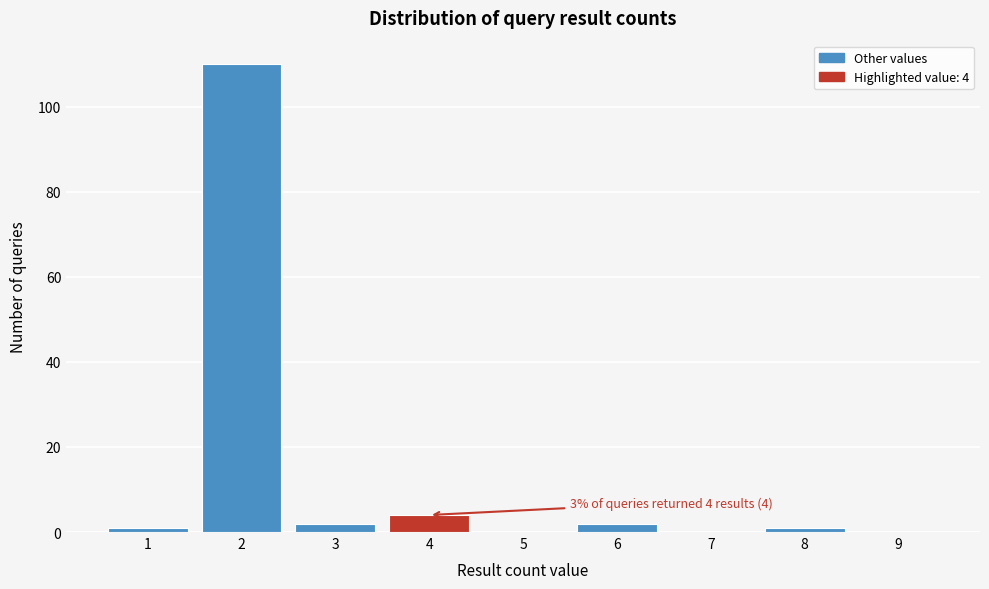

Reading left to right, transcribe all the data shown in this chart.

1=1	2=110	3=2	4=4	5=0	6=2	7=0	8=1	9=0